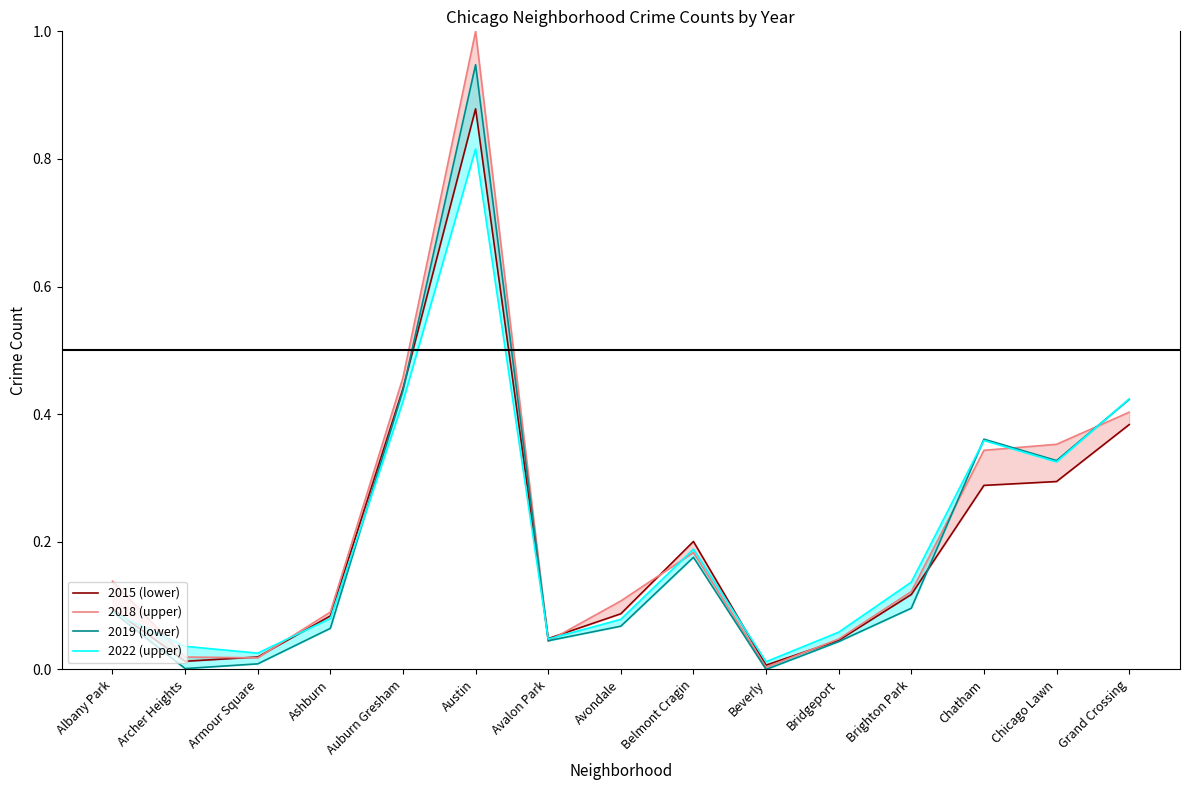

How many times do 2022 (upper) and 2019 (lower) cross each other?

5